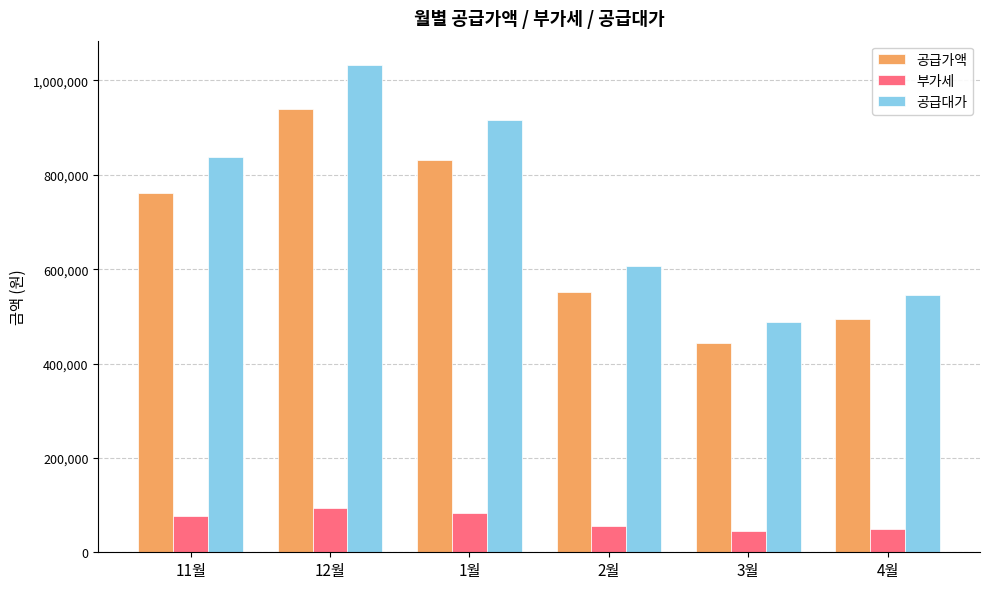

Is the value of 공급대가 at 12월 greater than the value of 부가세 at 1월?

Yes